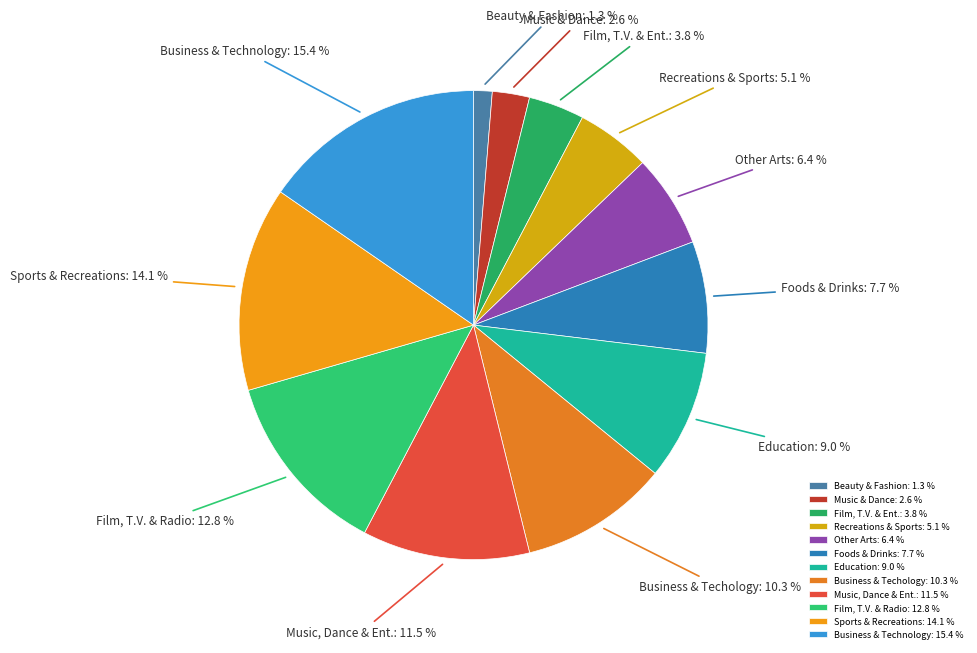

To the nearest percent, what is the average slice percentage?

8%